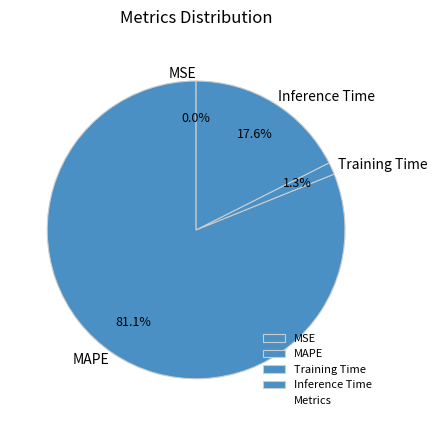

Does Training Time account for over 50% of the chart?

No